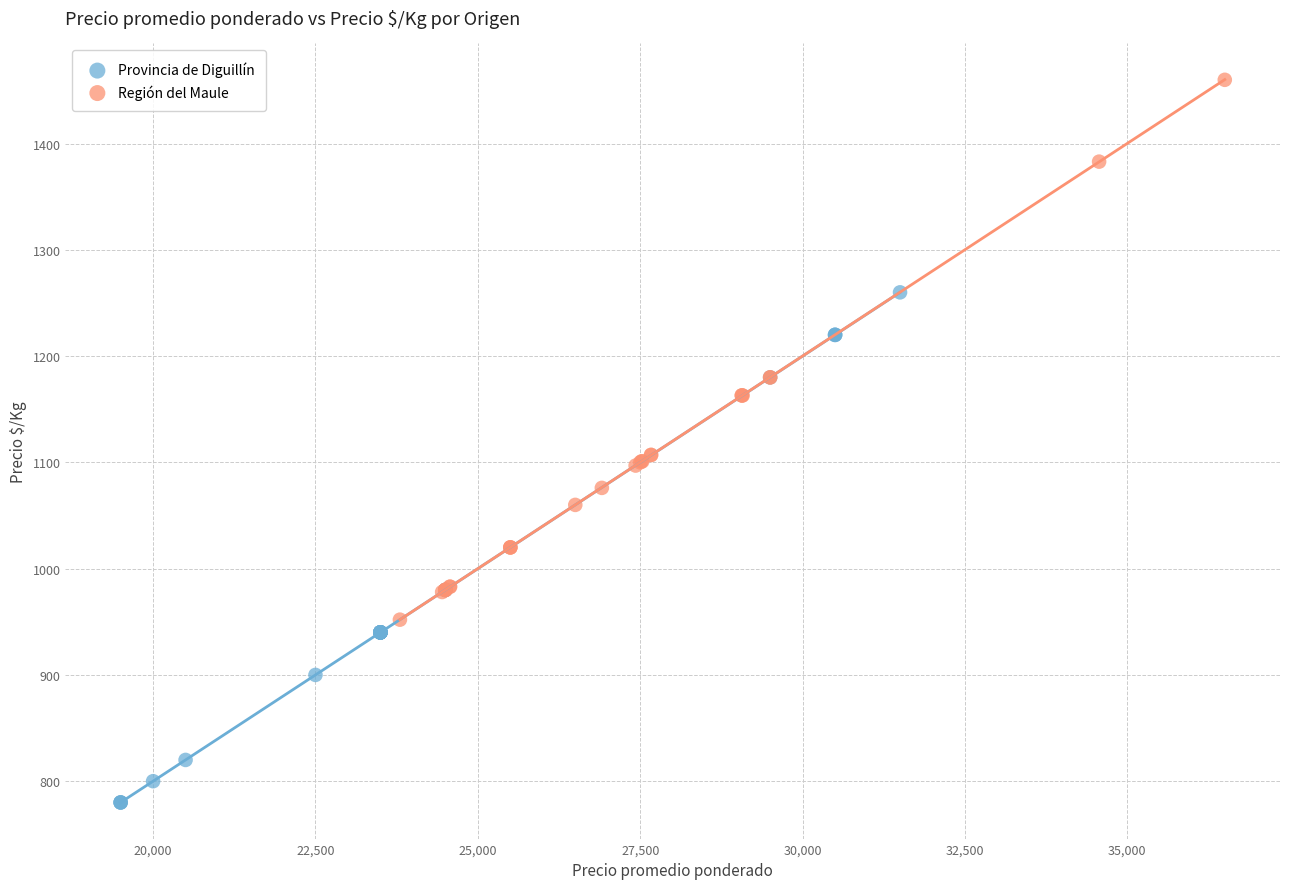

Which series reaches the maximum Y coordinate?

Región del Maule